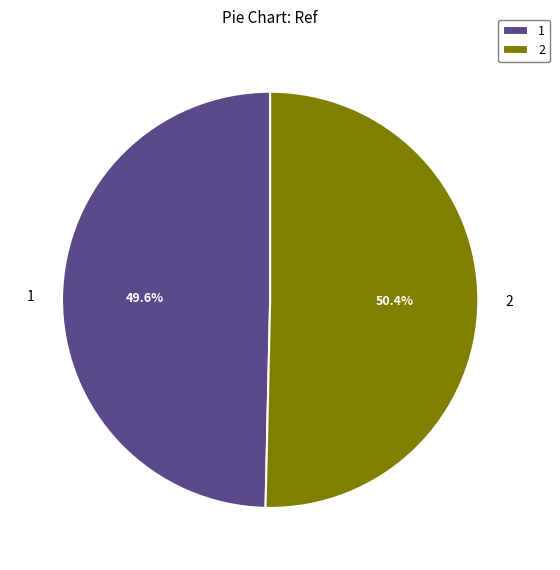

How many segments does this pie chart have?

2